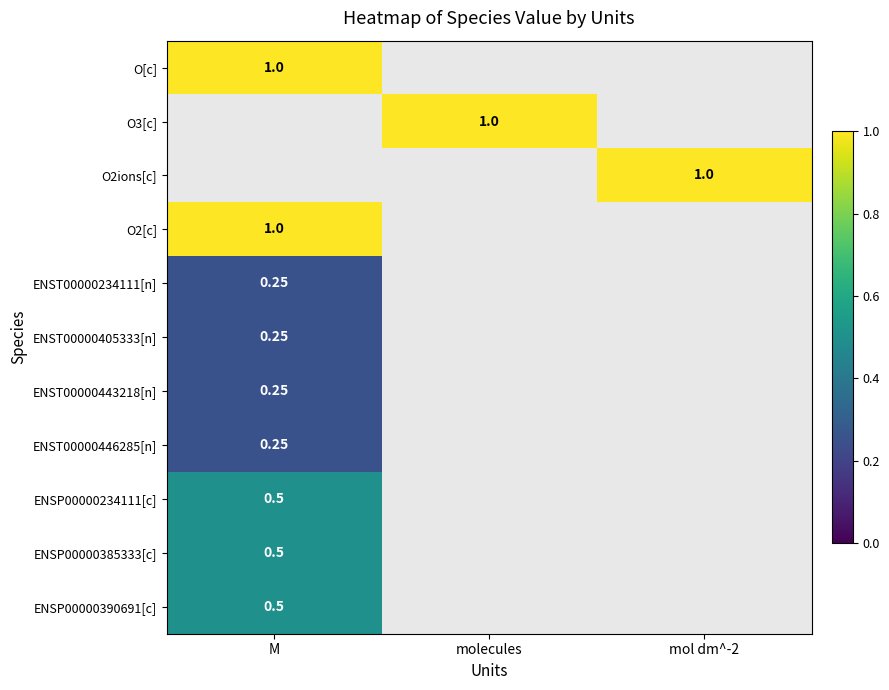

At which label is ENST00000234111[n] closest to 0?

M